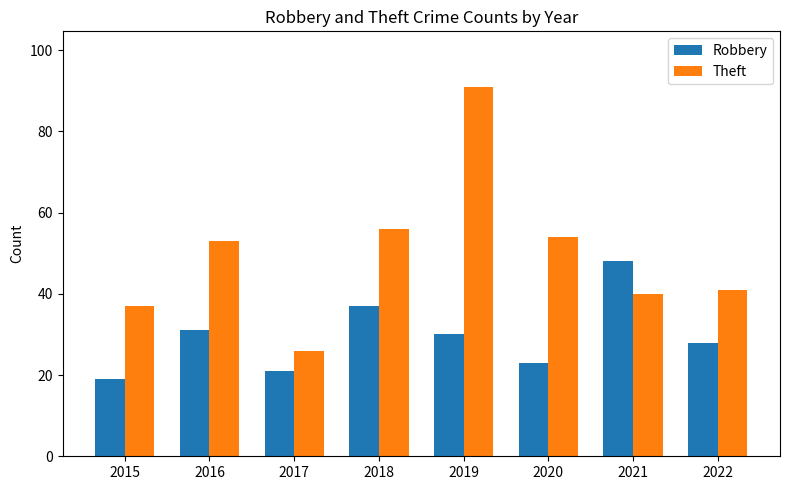

Which series has the largest total across all categories?

Theft